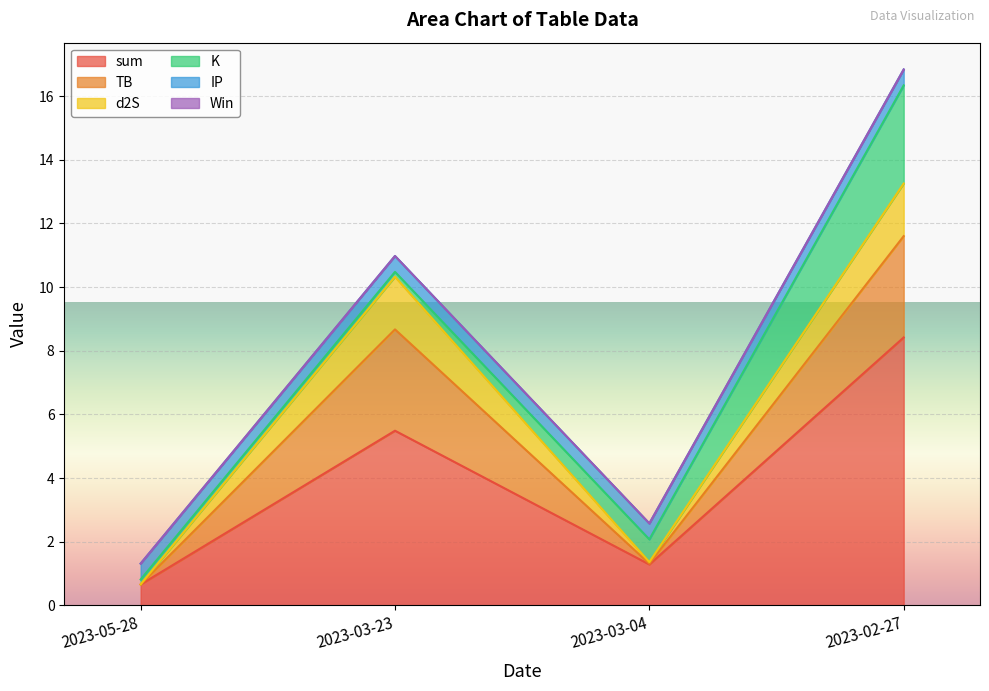

True or false: IP and Win intersect in this chart.

False